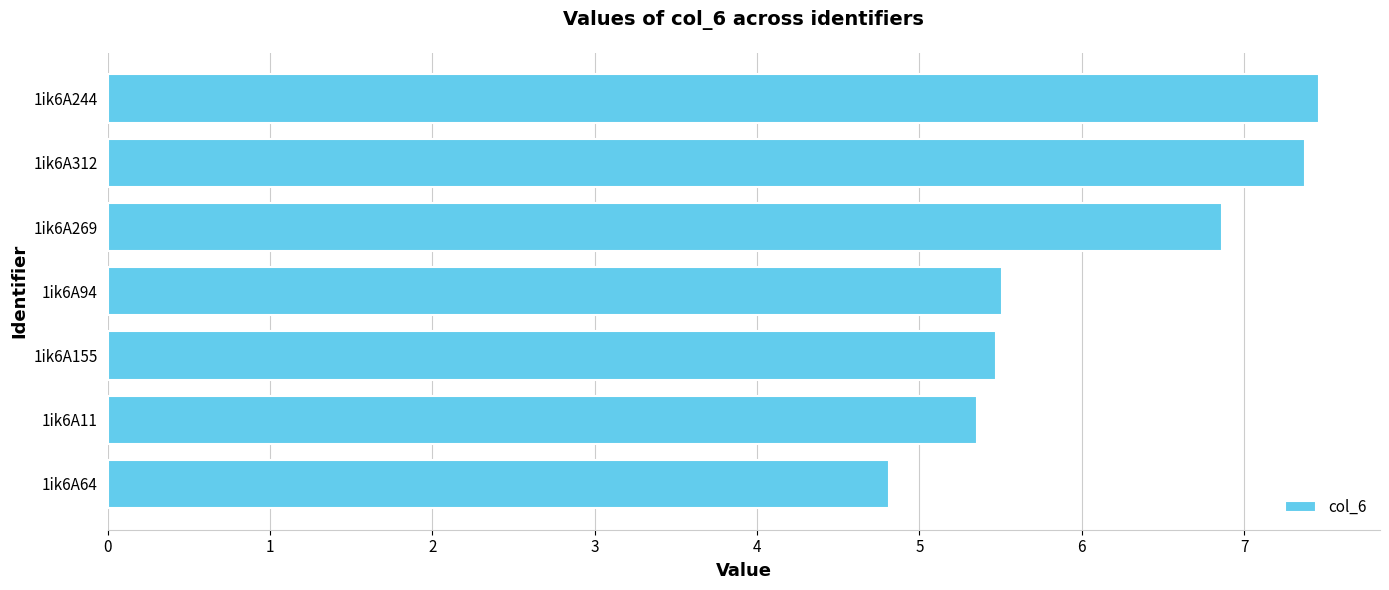

What is the ratio of the value at 1ik6A155 to the value at 1ik6A244?

0.7